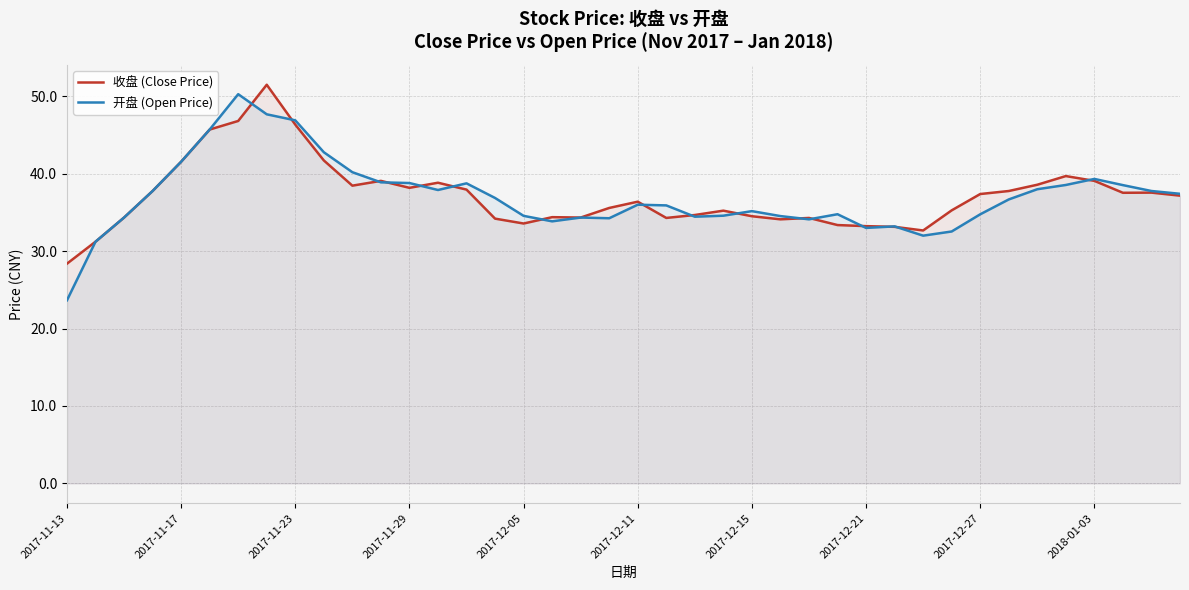

How many interior local peaks does the 开盘 (Open Price) series have?

8